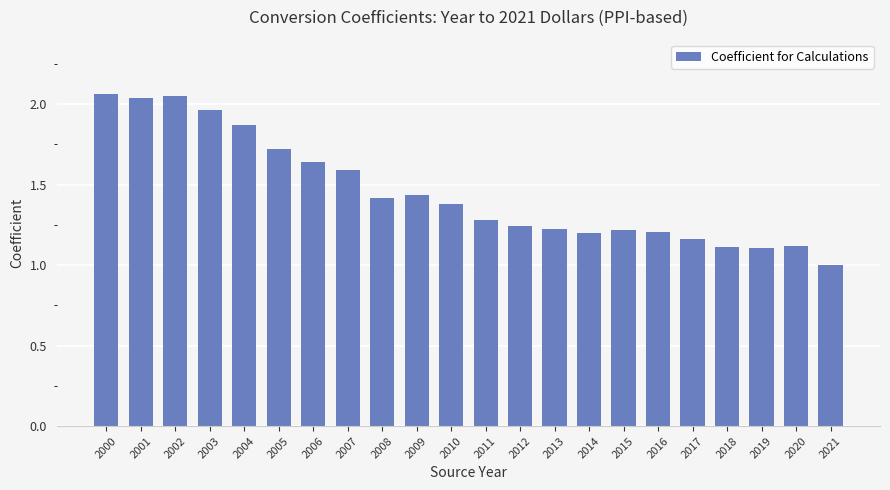

What is the average value?

1.5